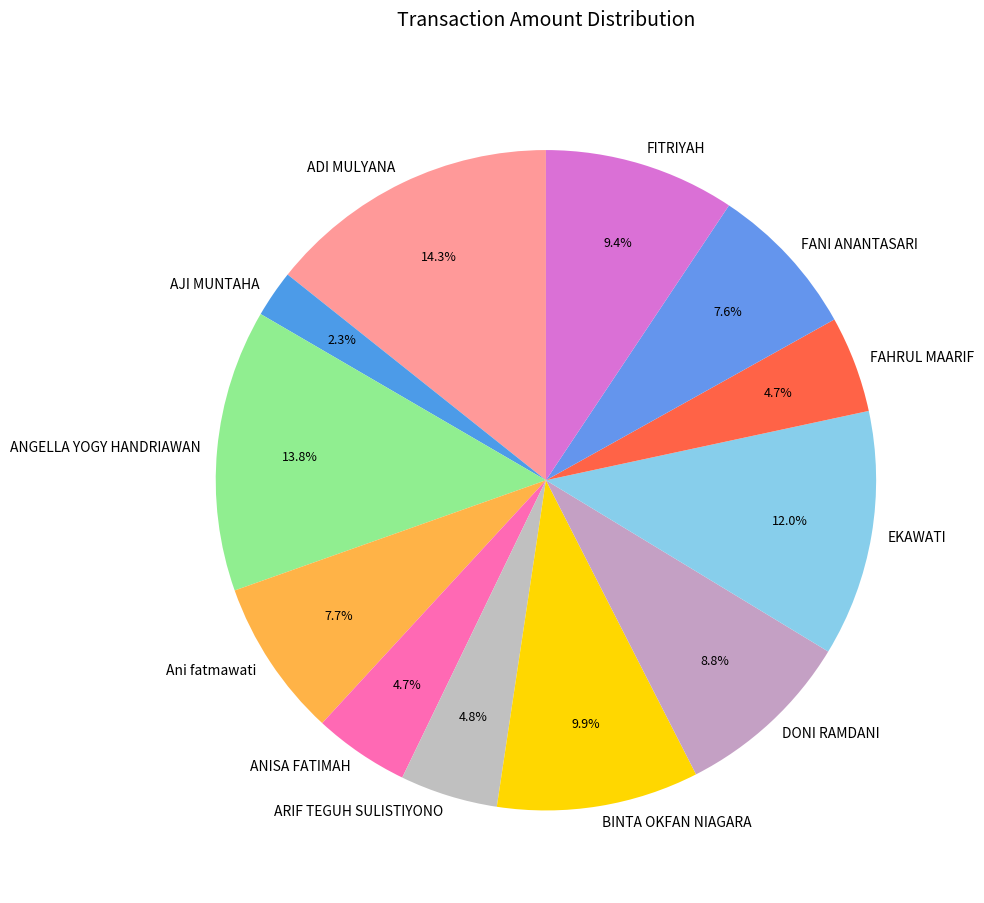

Is the sum of ANGELLA YOGY HANDRIAWAN and ANISA FATIMAH greater than half?

No